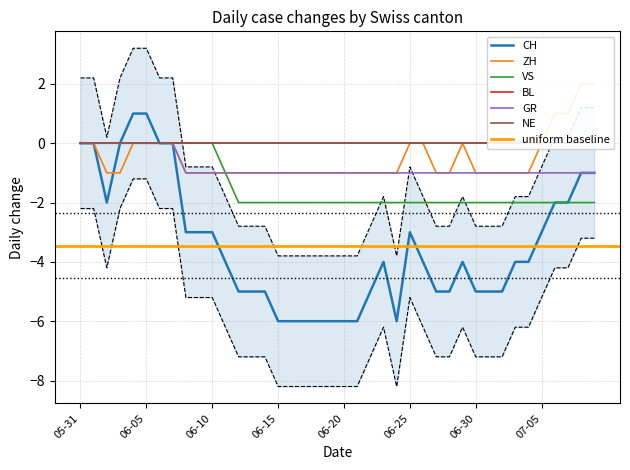

Does the chart display data point markers on the line(s)?

No